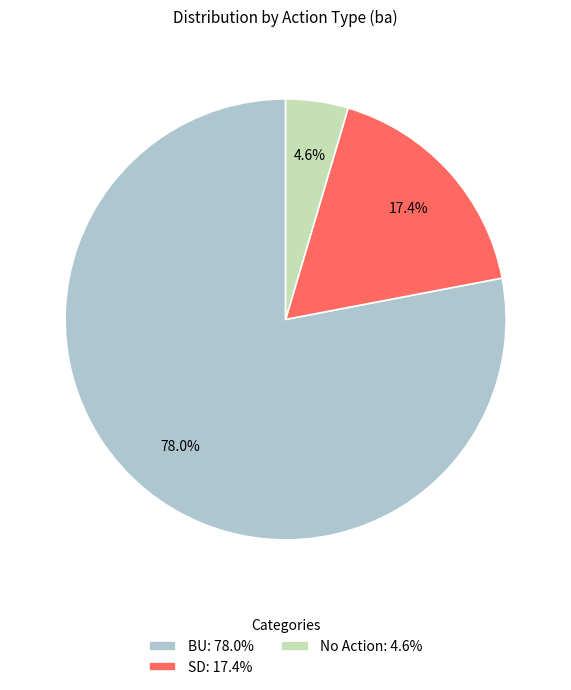

Which slice is the largest?

BU: 78.0%